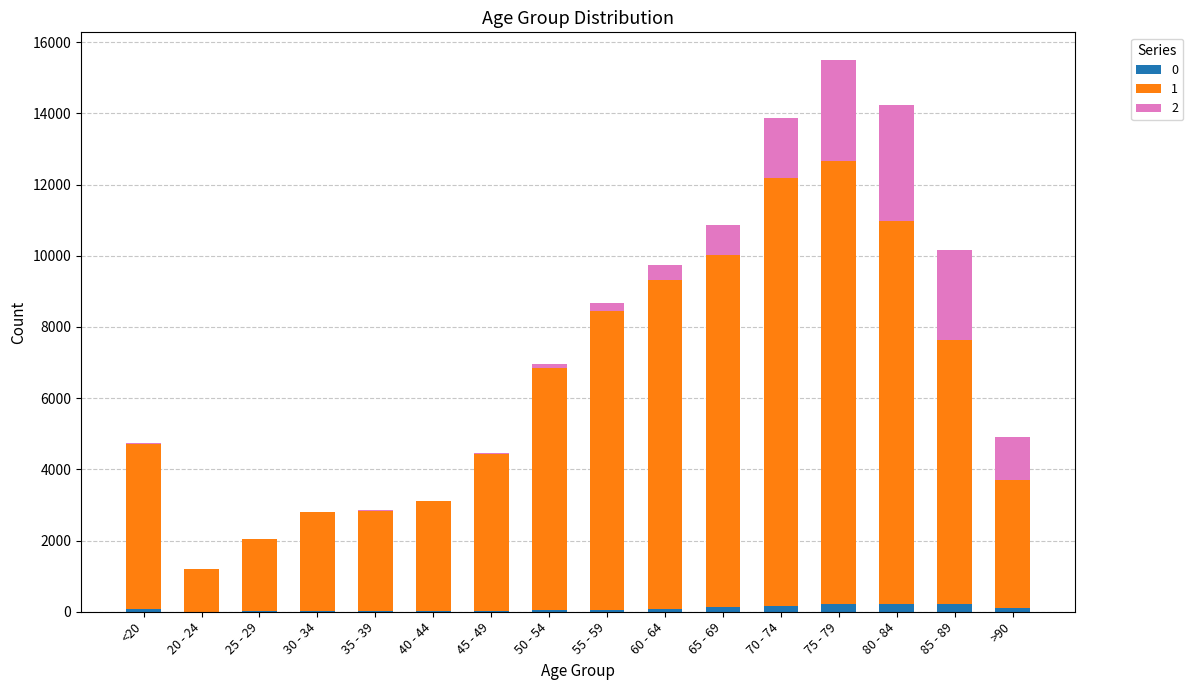

At which category is the sum across all series the highest?

75 - 79